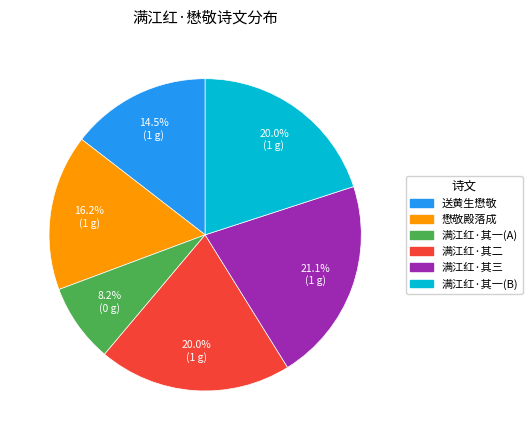

What is the ratio of the value at 满江红·其三 to the value at 送黄生懋敬?

1.5